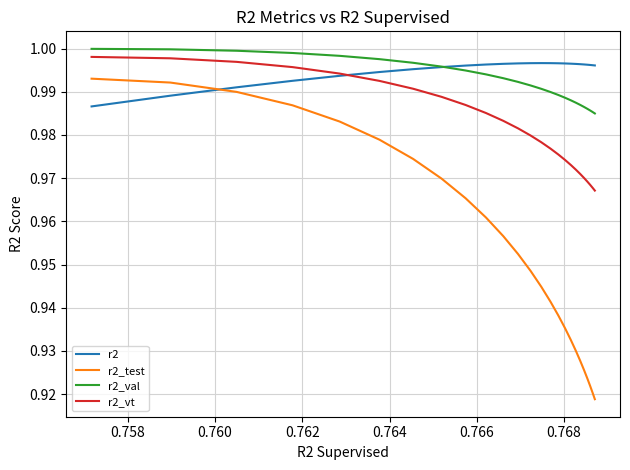

Is this an area chart (filled region under the line)?

No